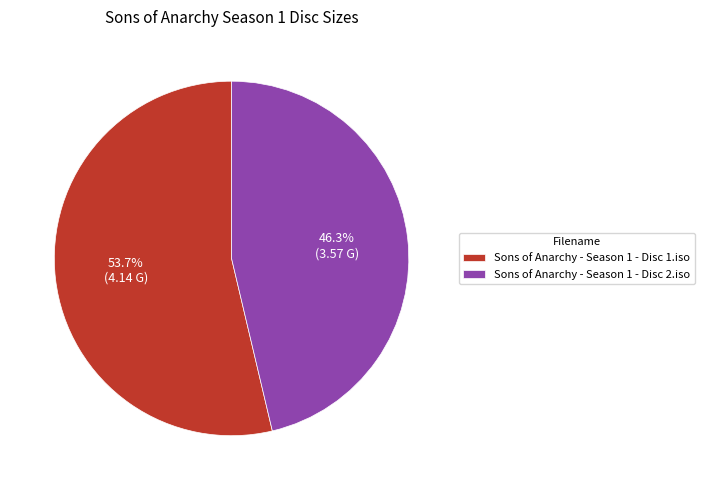

How many slices are in this pie chart?

2